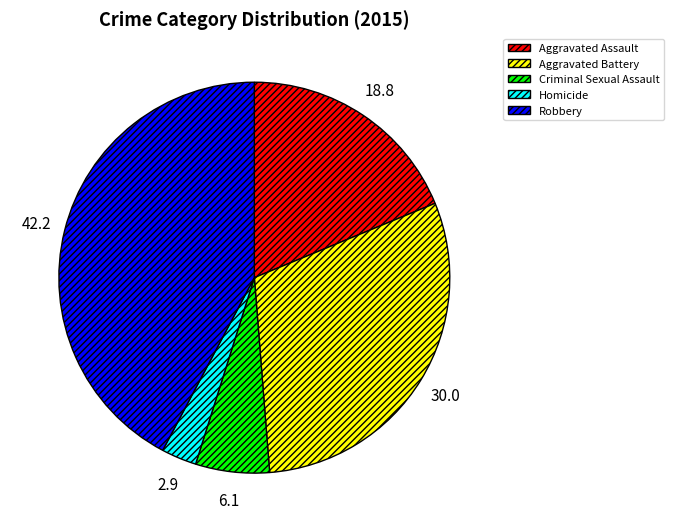

What is the largest slice in the pie chart?

Robbery